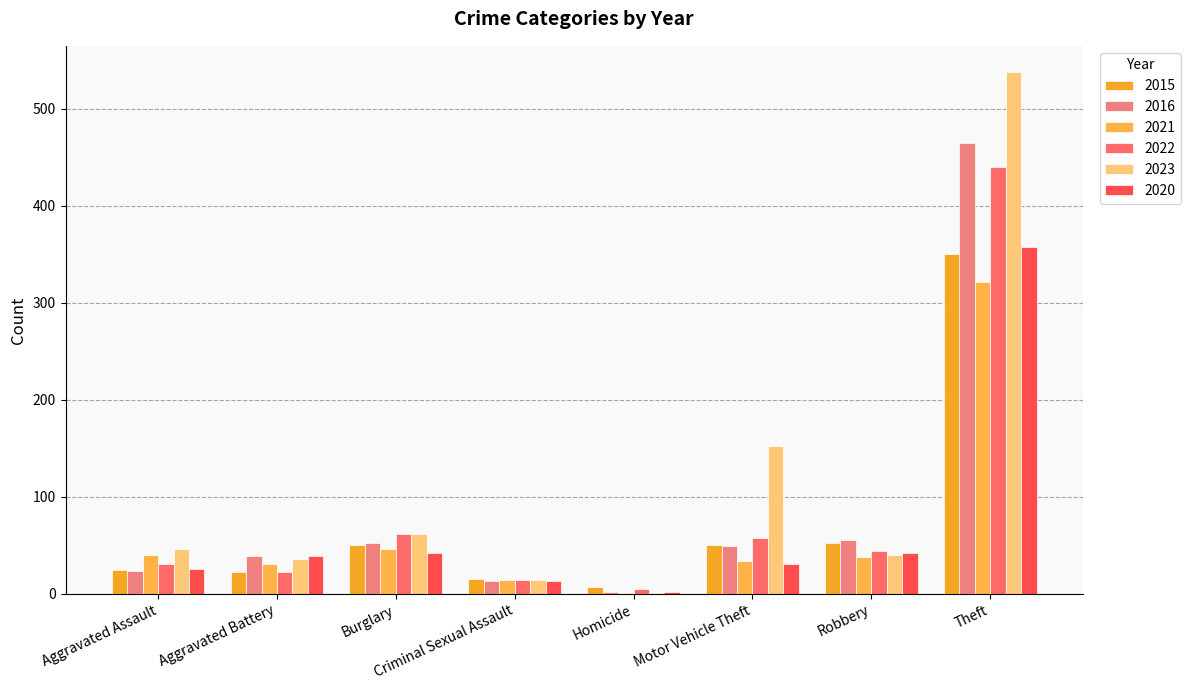

What is the difference between the maximum and minimum values in the 2022 series?

435